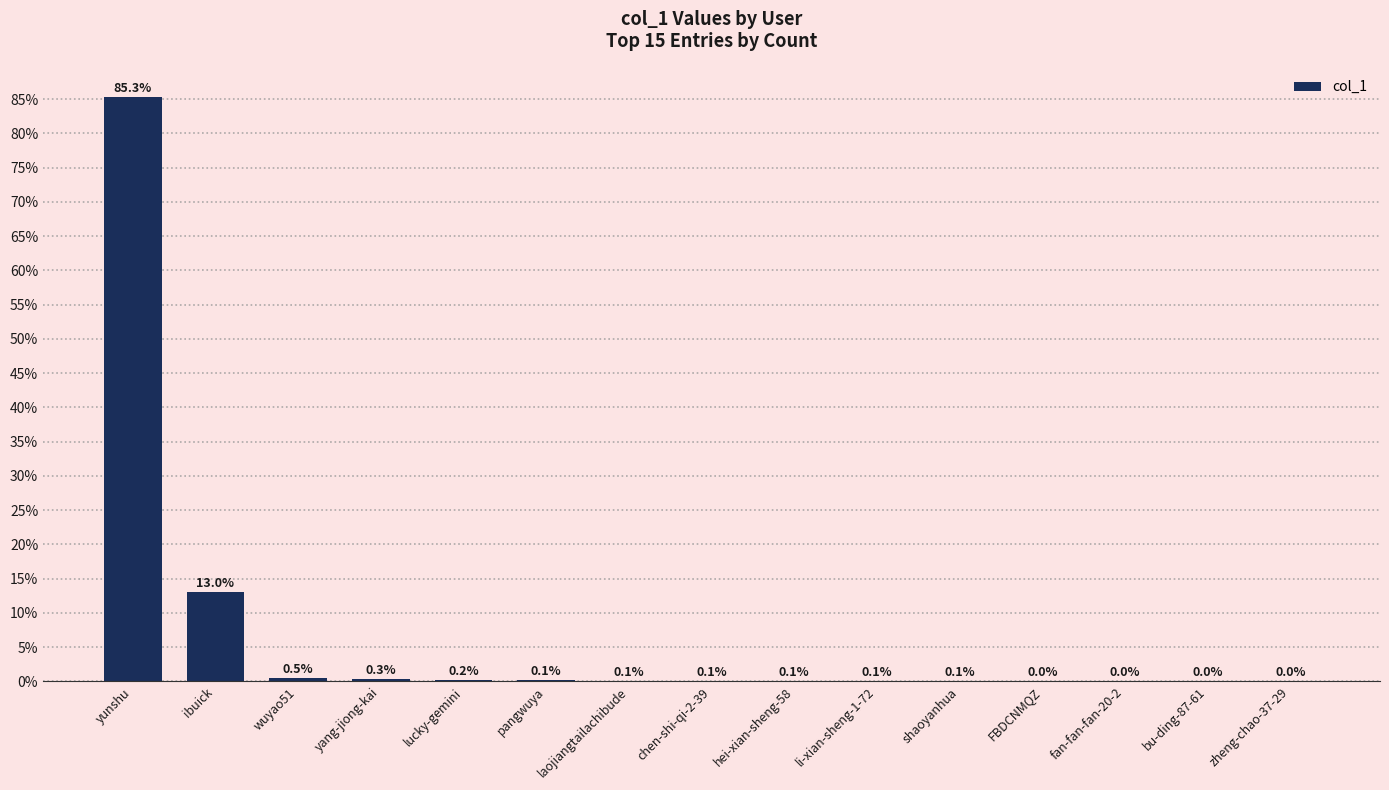

Between wuyao51 and yang-jiong-kai, which is larger?

wuyao51